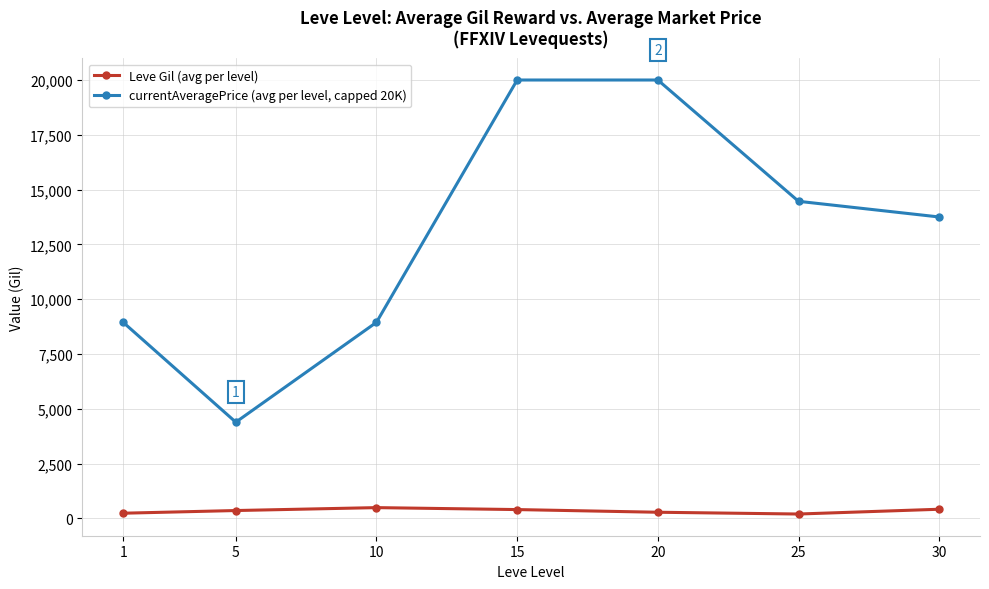

Which series has the widest spread of values?

currentAveragePrice (avg per level, capped 20K)